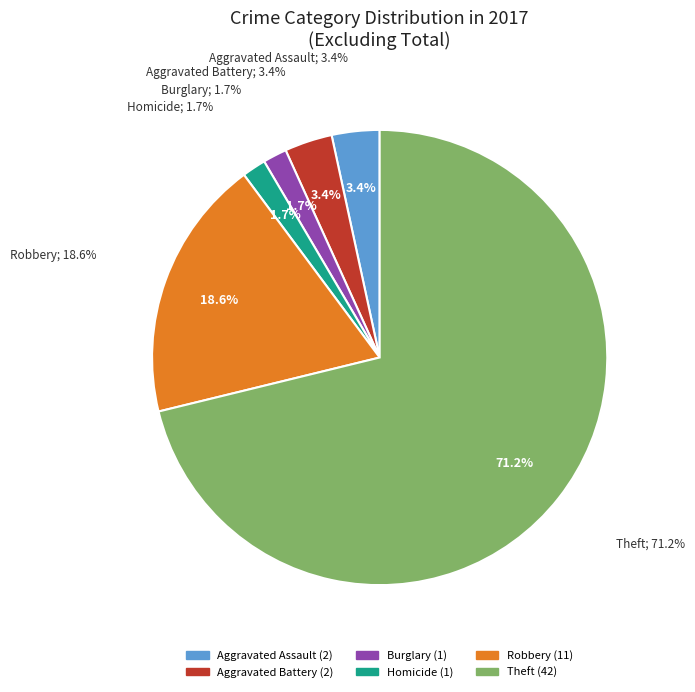

To the nearest percent, what percentage of the pie is Robbery?

19%